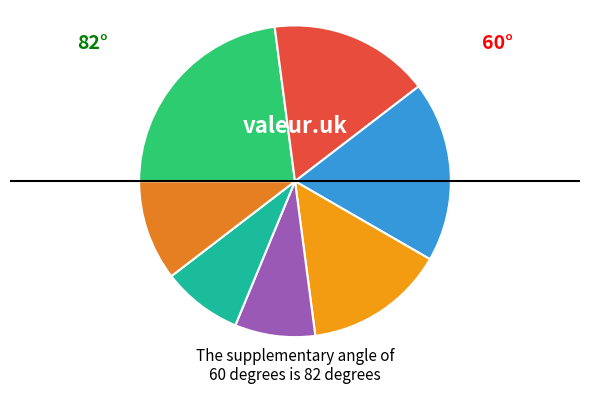

Count the number of slices in the pie.

7